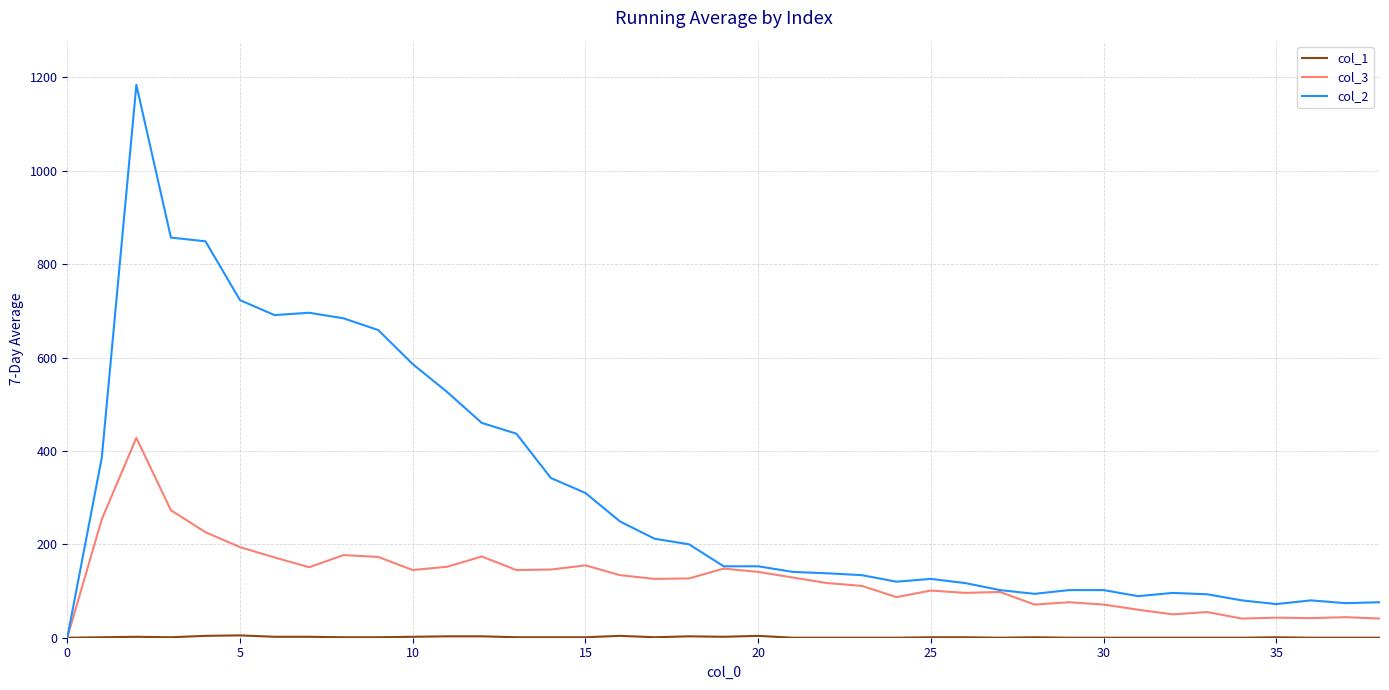

Which series has the largest total across all categories?

col_2